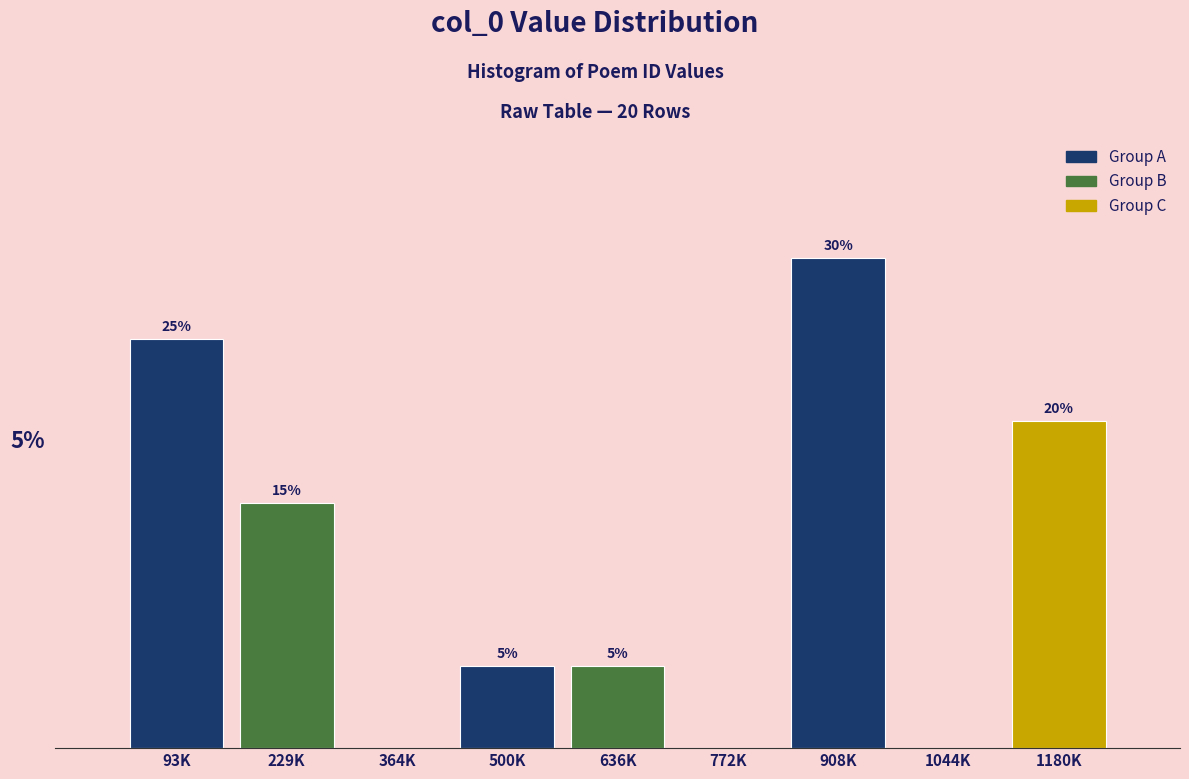

Which category has the highest value across all series?

908K